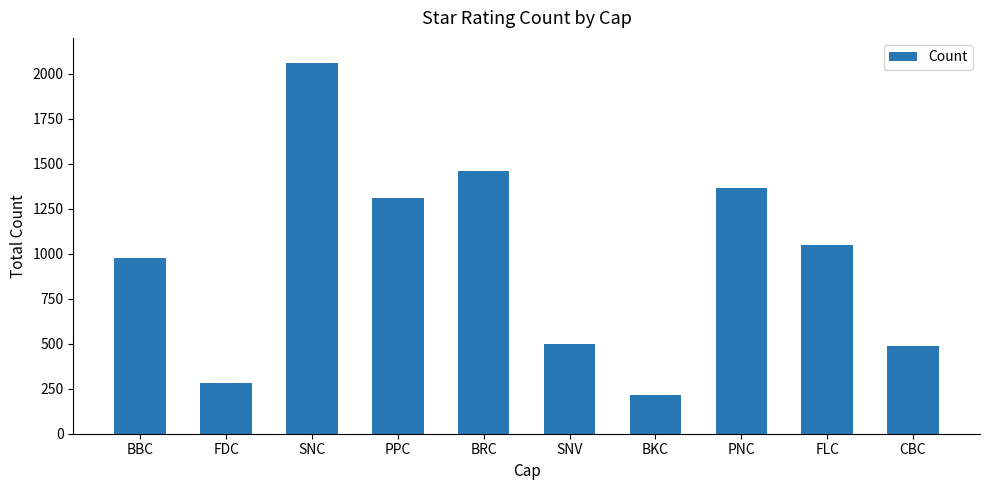

What position from the right is CBC?

1